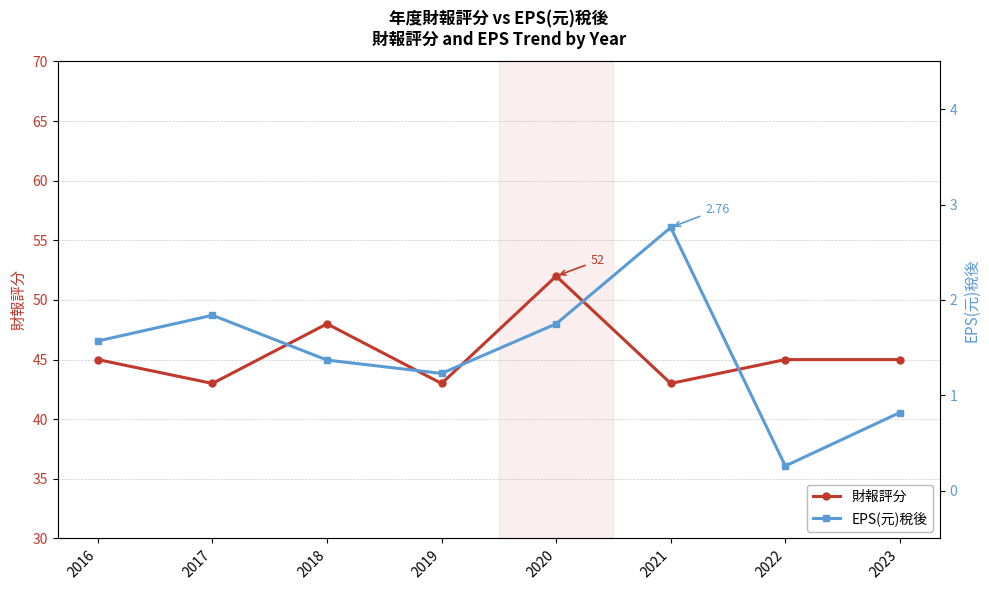

What is the sum of all 財報評分 values?

364